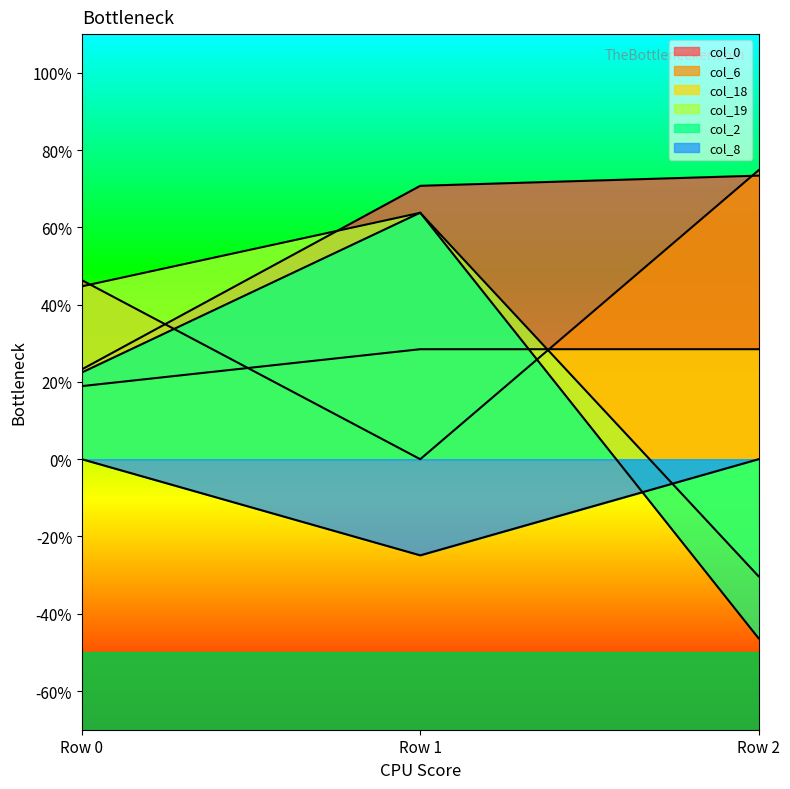

Reading left to right, extract all data points from this chart.

col_0: 1.2	3.5	3.7
col_6: 2.3	0.0	3.7
col_18: 0.9	1.4	1.4
col_19: 2.2	3.2	-1.5
col_2: 1.1	3.2	-2.3
col_8: 0.0	-1.2	0.0